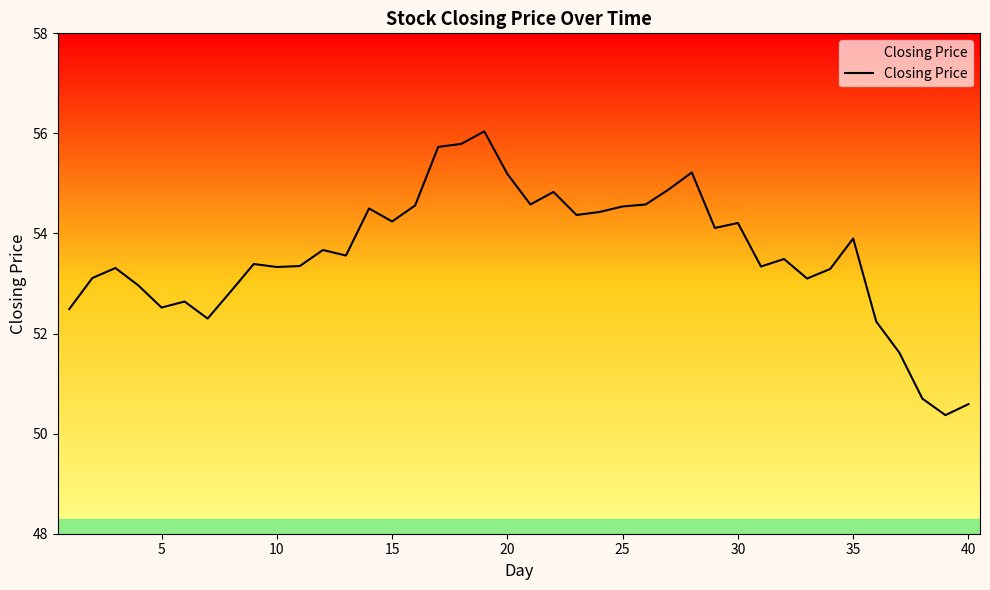

What is the difference between the second highest and minimum values?

5.4